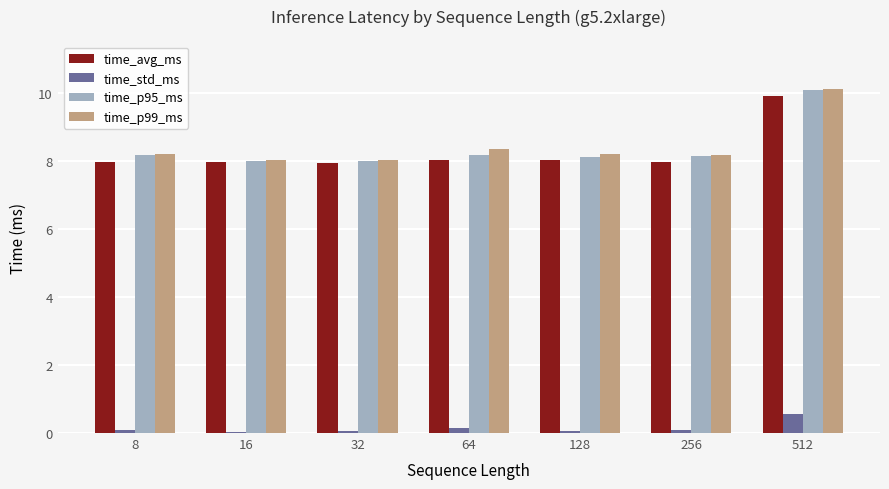

What are all the series names shown in the legend?

time_avg_ms, time_std_ms, time_p95_ms, time_p99_ms